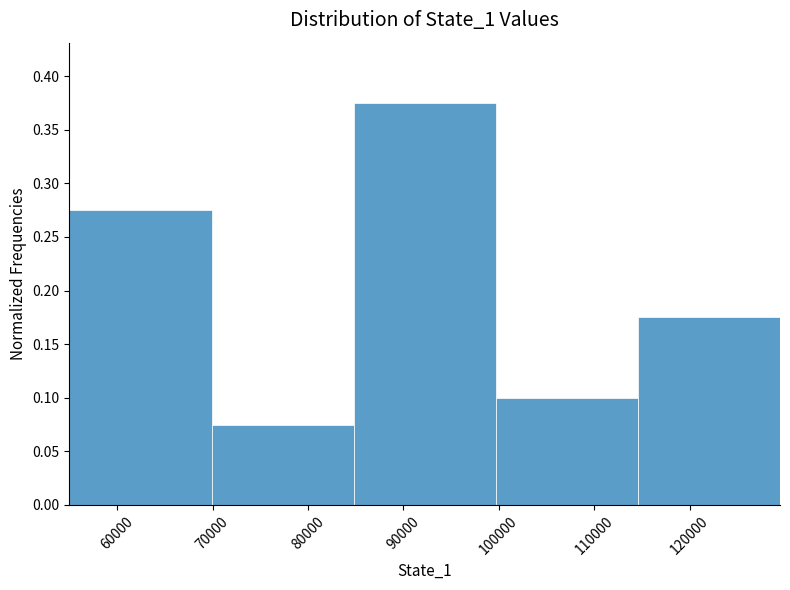

How tall is the bar that spans 85000 to 100000 on the x-axis? Neither the bar edges nor the heights are printed on the chart, so give them approximately, as read against the axes.

0.375